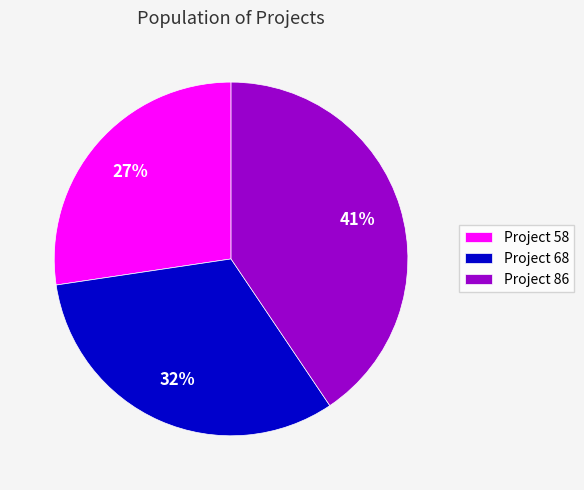

How many segments does this pie chart have?

3